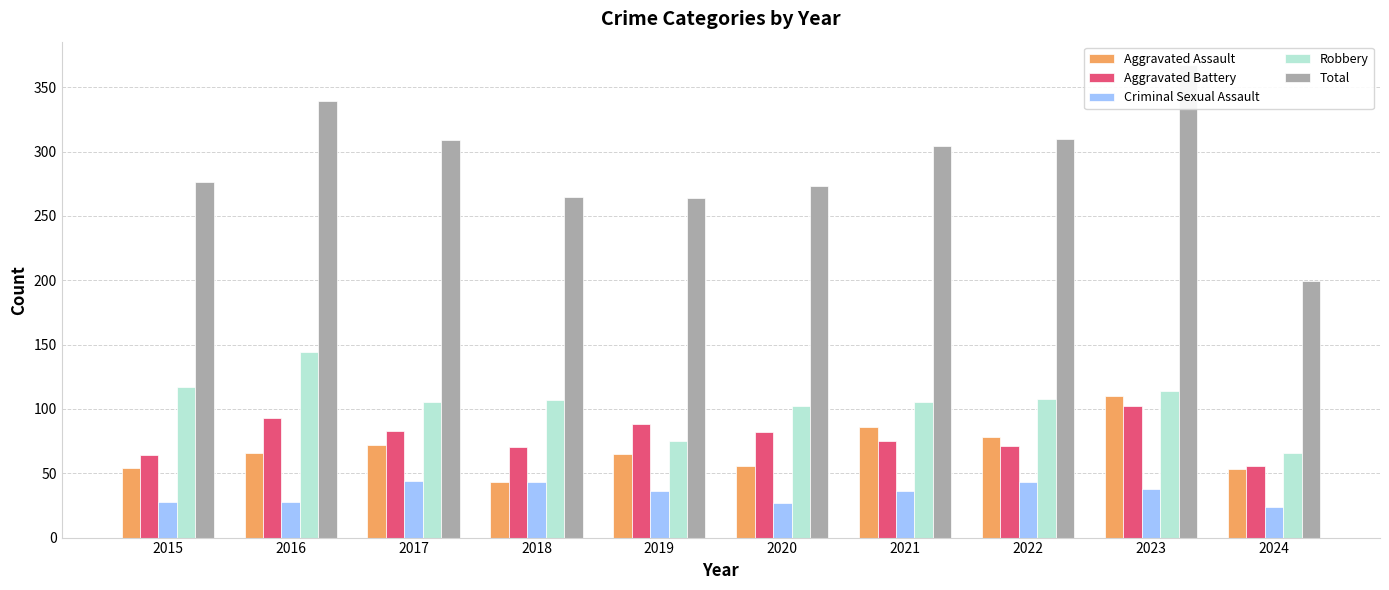

What is the difference between the maximum and minimum values in the Aggravated Assault series?

67